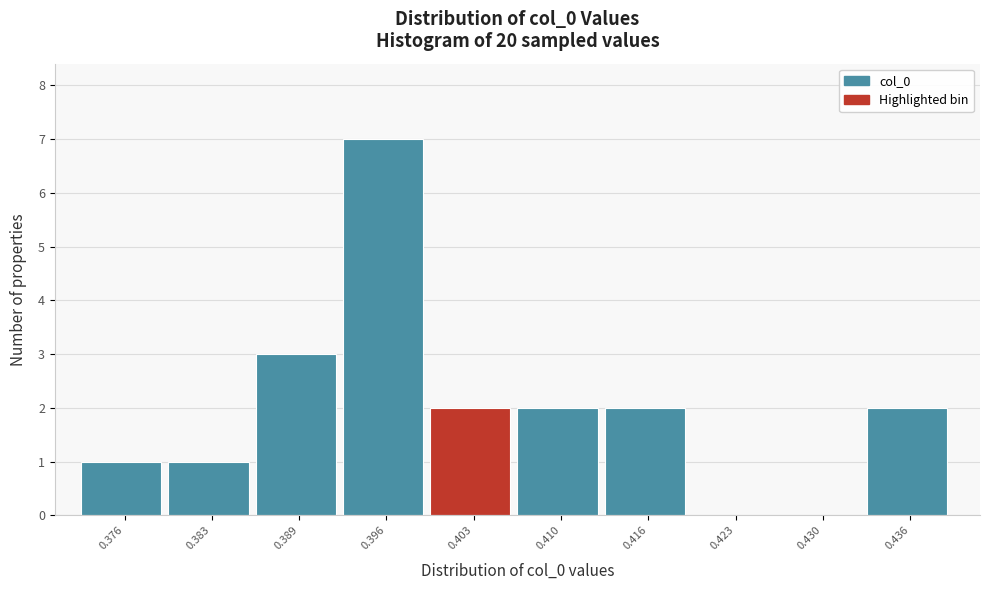

Reading left to right, transcribe all the data shown in this chart.

0.376=1	0.383=1	0.389=3	0.396=7	0.403=2	0.410=2	0.416=2	0.423=0	0.430=0	0.436=2